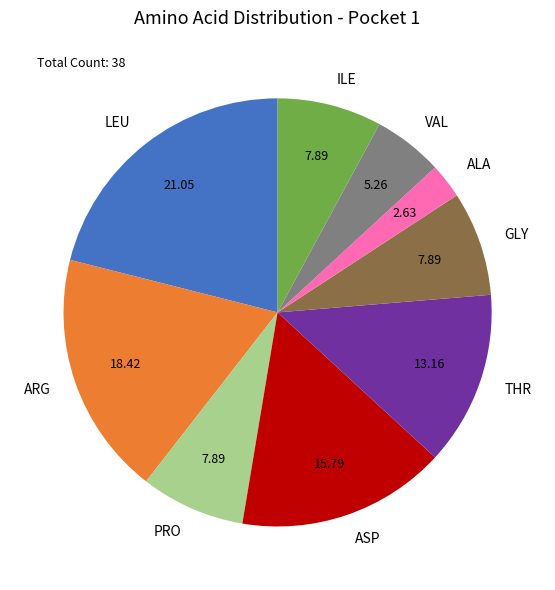

Which category has the smallest portion of the pie?

ALA